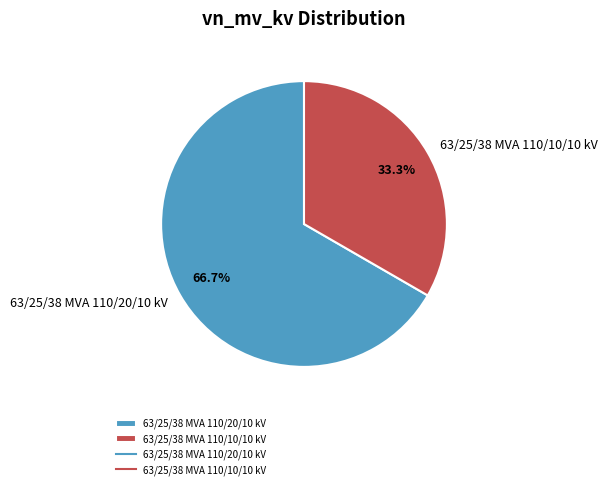

The 63/25/38 MVA 110/10/10 kV slice represents 24% of the pie. True or false?

False